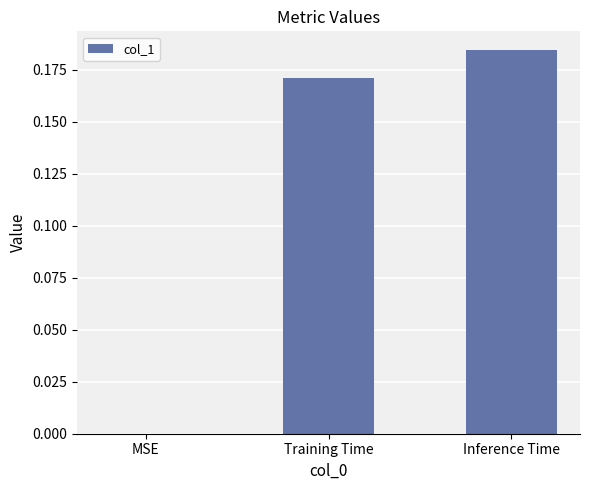

Which category has the highest value across all series?

Inference Time